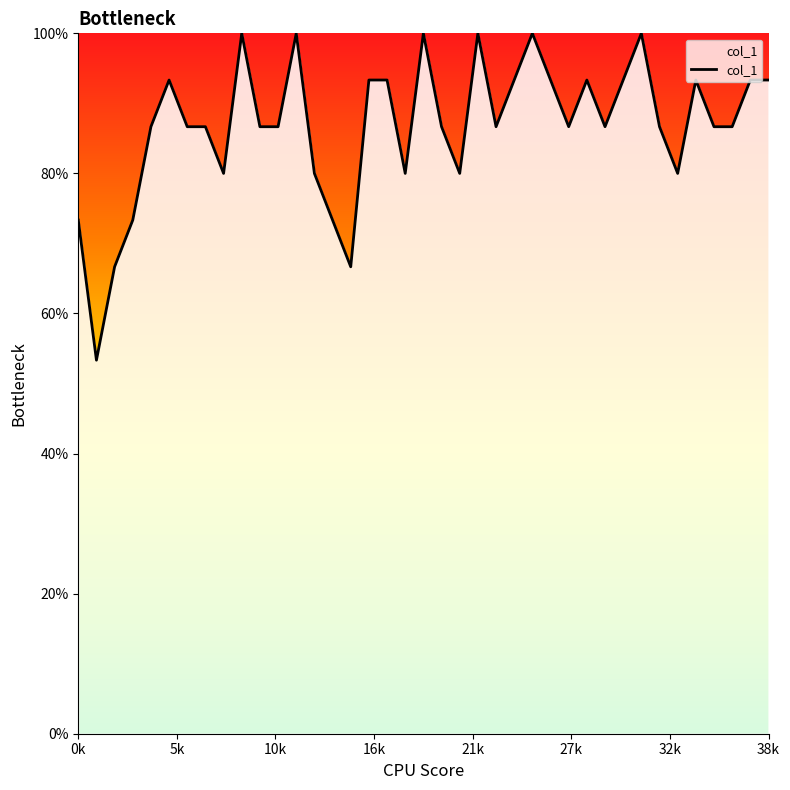

What is the label of the 22nd point from the left?

21